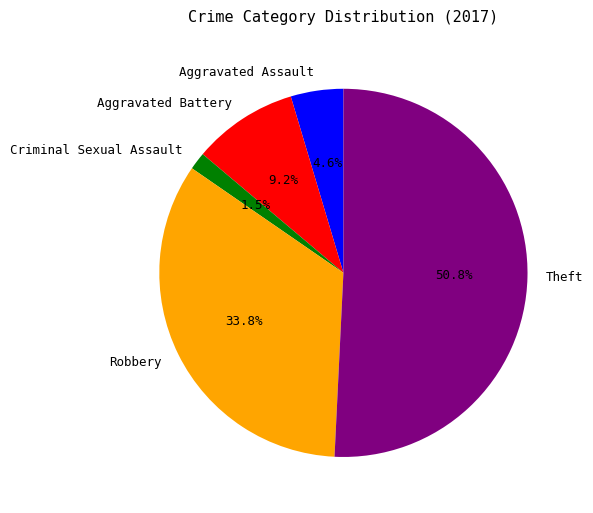

What is the largest slice in the pie chart?

Theft